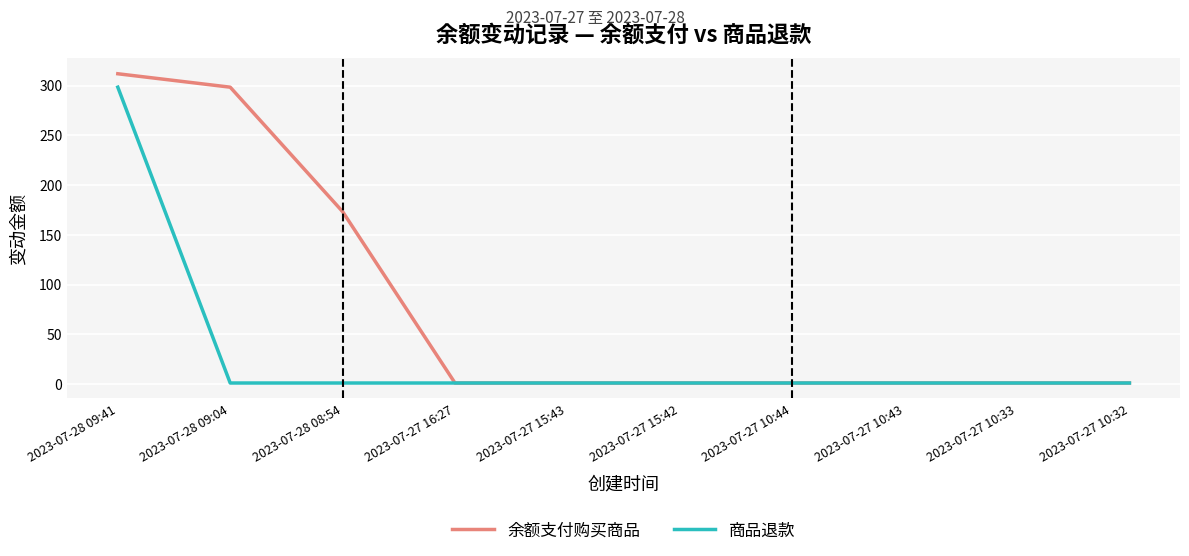

List the series in order of their overall mean, lowest first.

商品退款, 余额支付购买商品